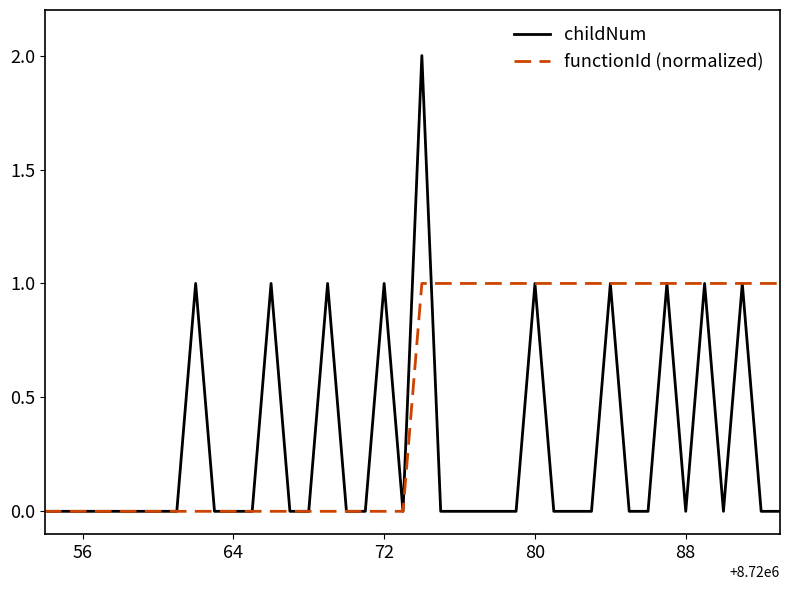

Which series has the largest range (max minus min)?

childNum